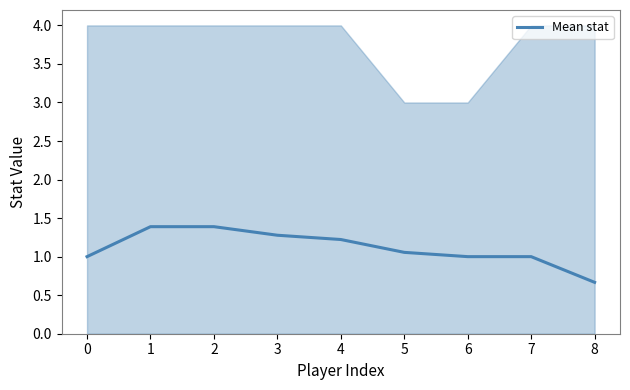

What is the sum of all values?

10.0